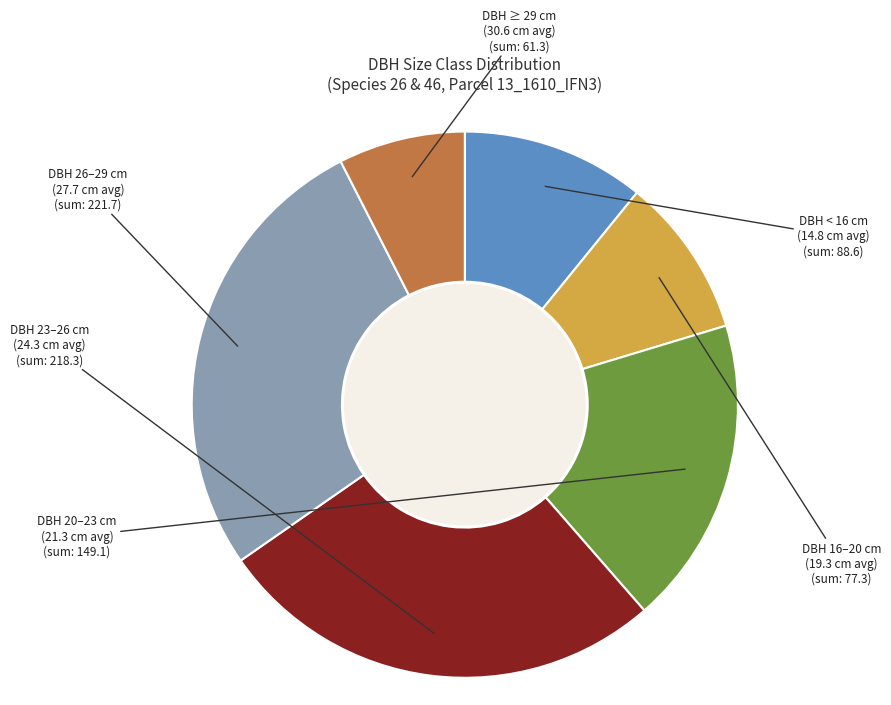

Does any single category account for the majority?

No